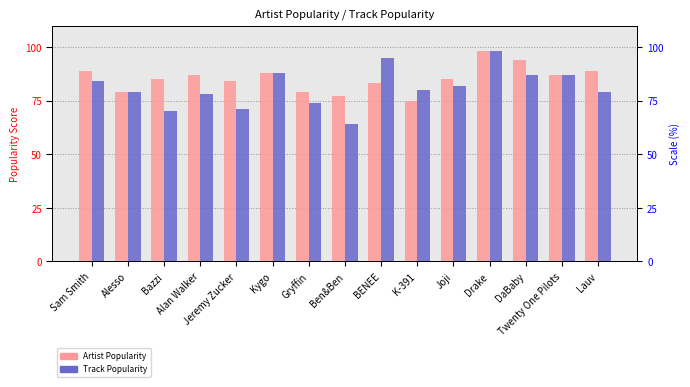

What is the difference between the second highest and second lowest values in the Track Popularity series?

25